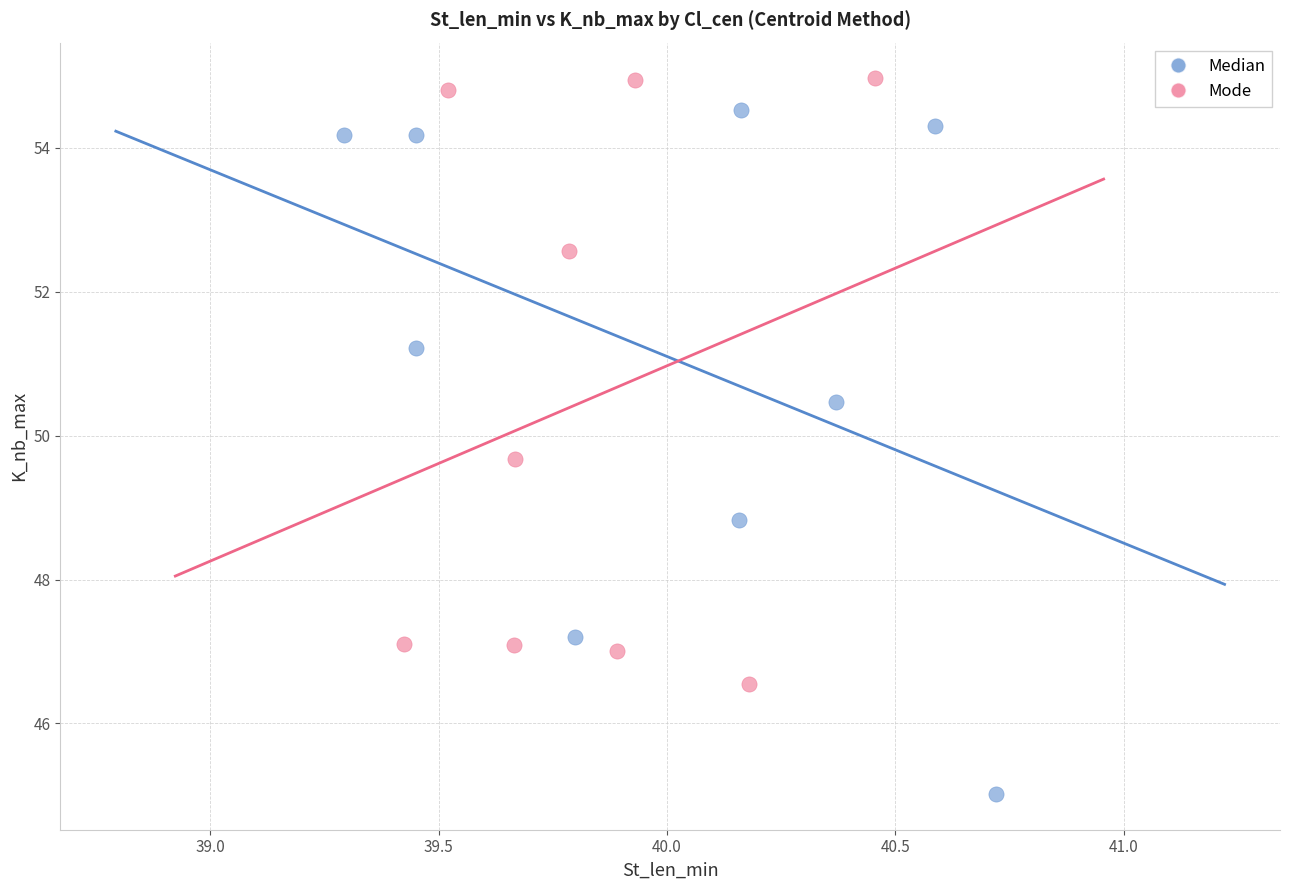

Which series has the largest Y range (max minus min)?

Median